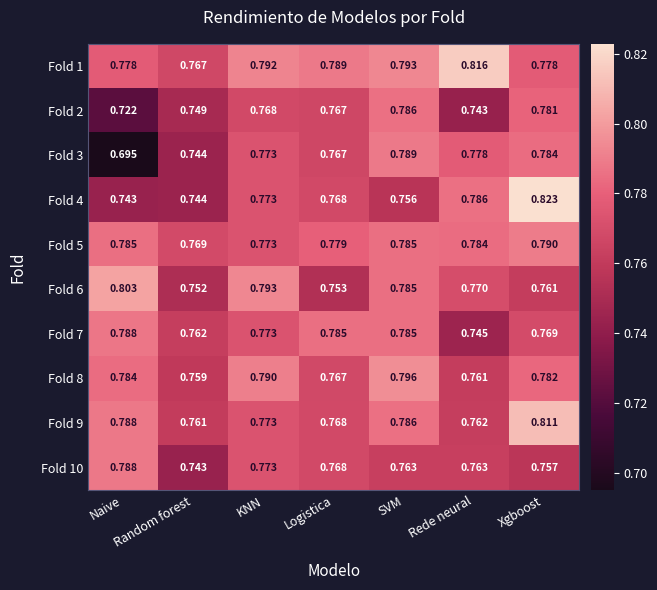

Where is Fold 6 nearest to the value 0?

Random forest